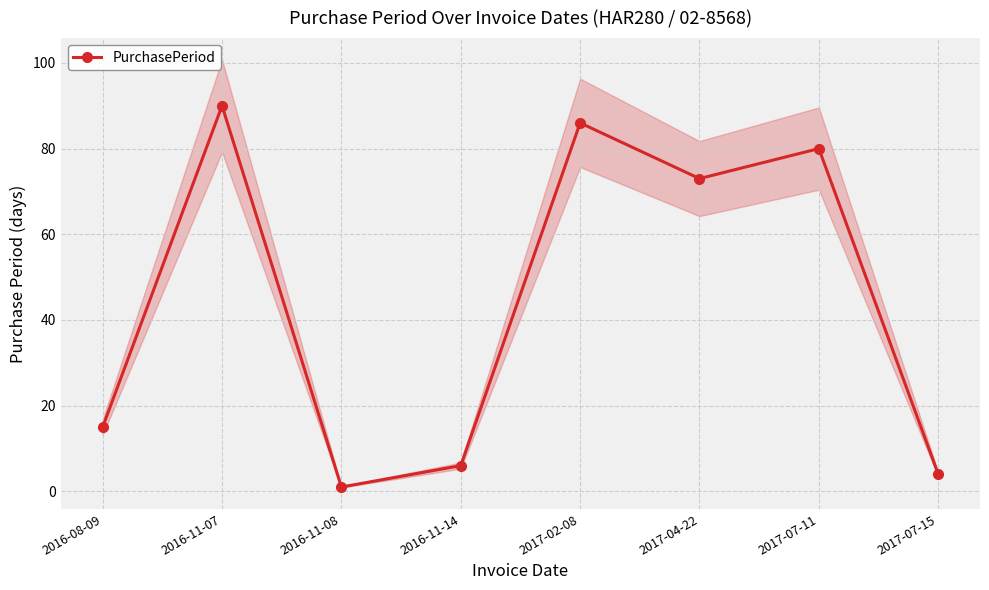

Does the chart have visible grid lines?

Yes